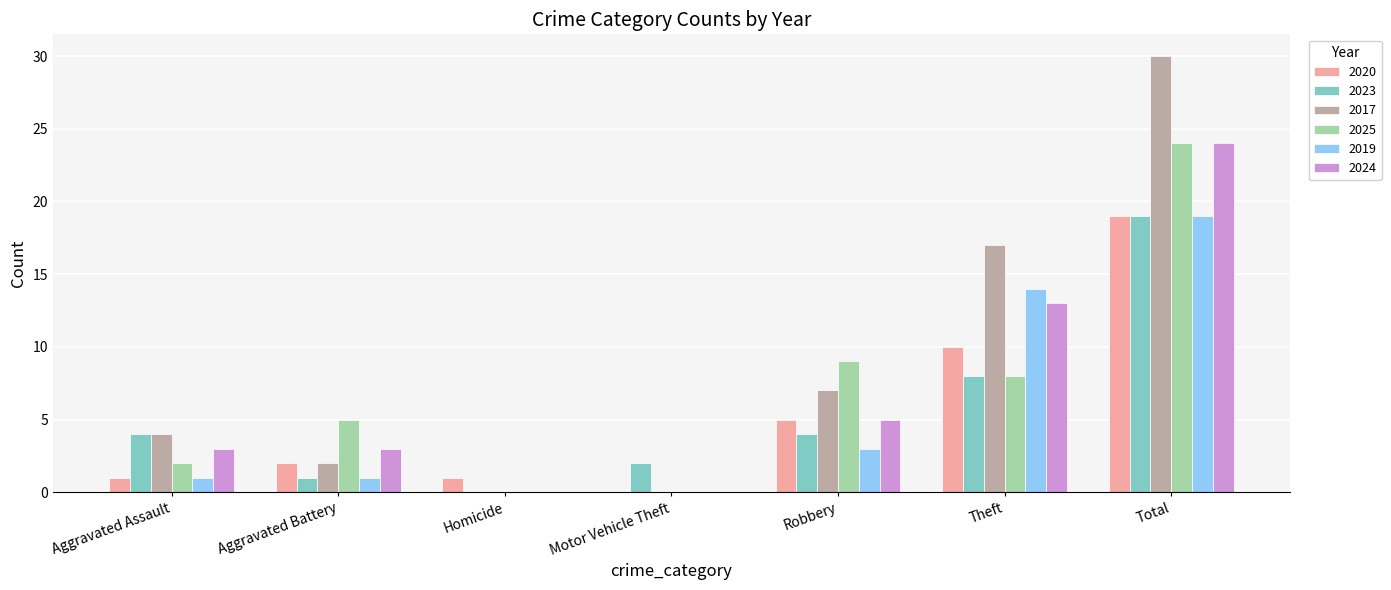

At which category is the sum across all series the highest?

Total